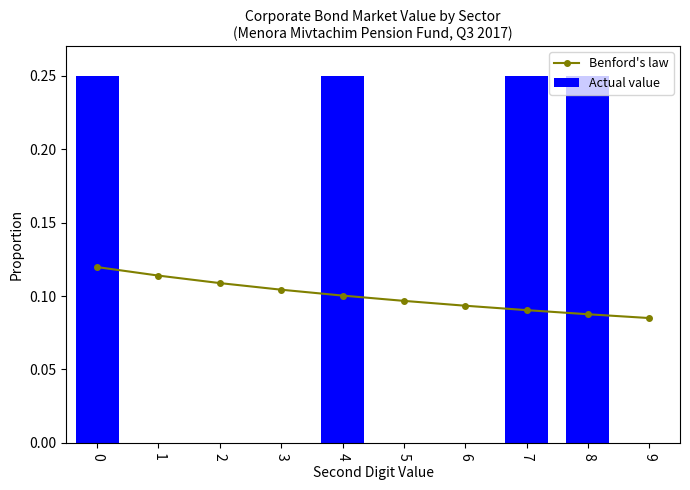

What is the difference between the maximum and minimum values in the Actual value series?

0.2